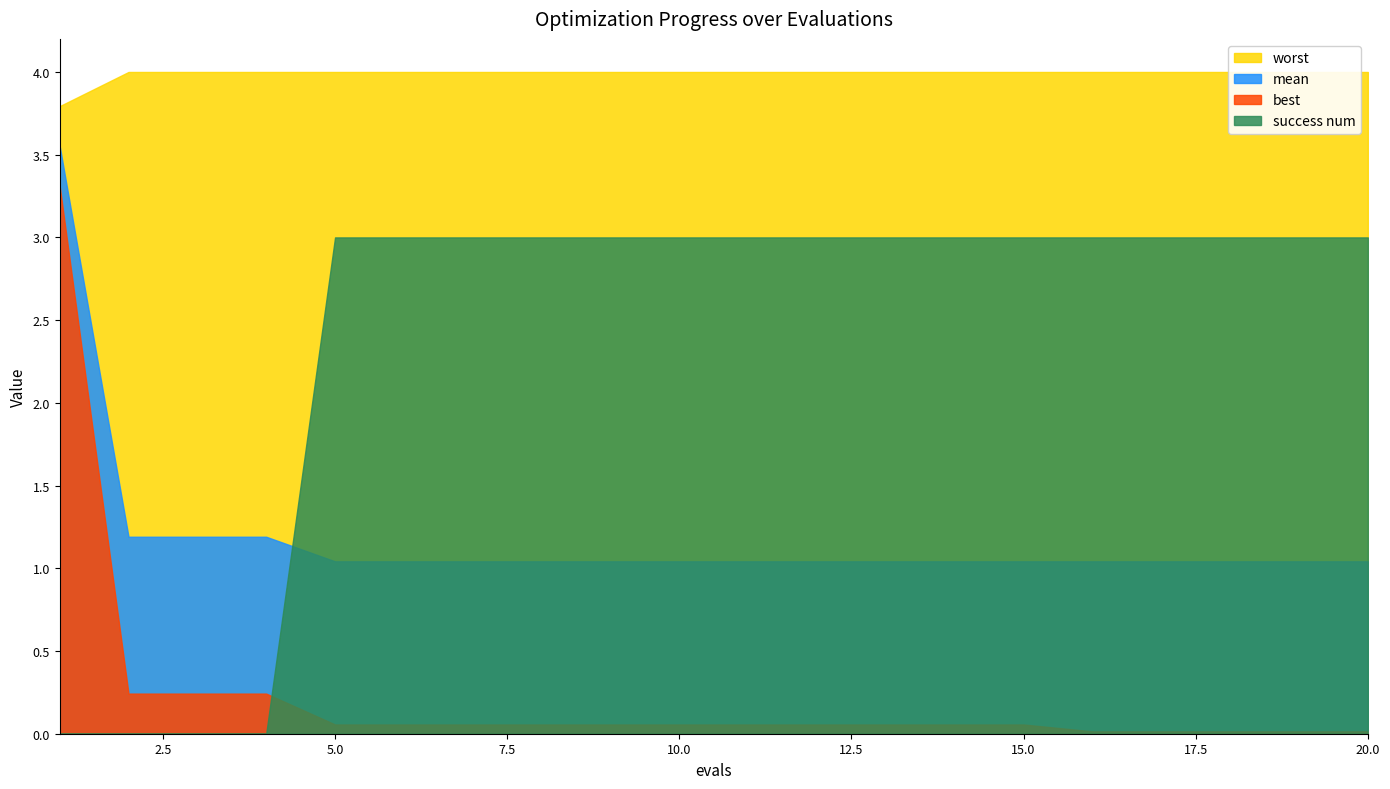

True or false: success num and worst cross at least once.

False